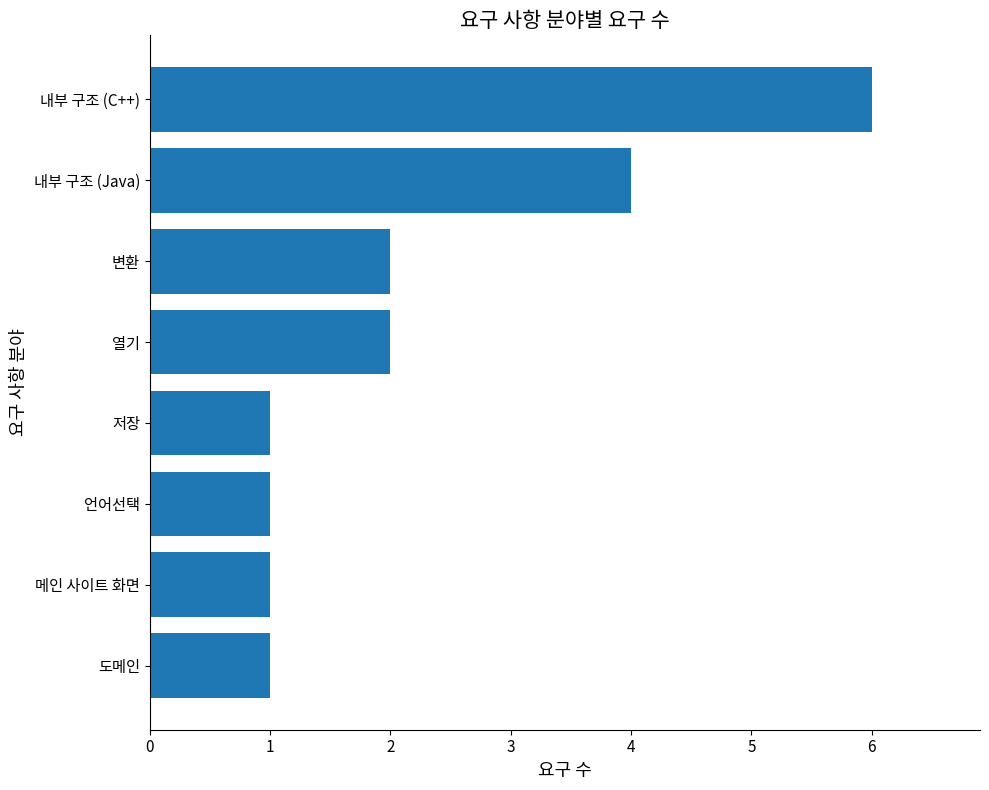

The value at 열기 is 1. True or false?

False